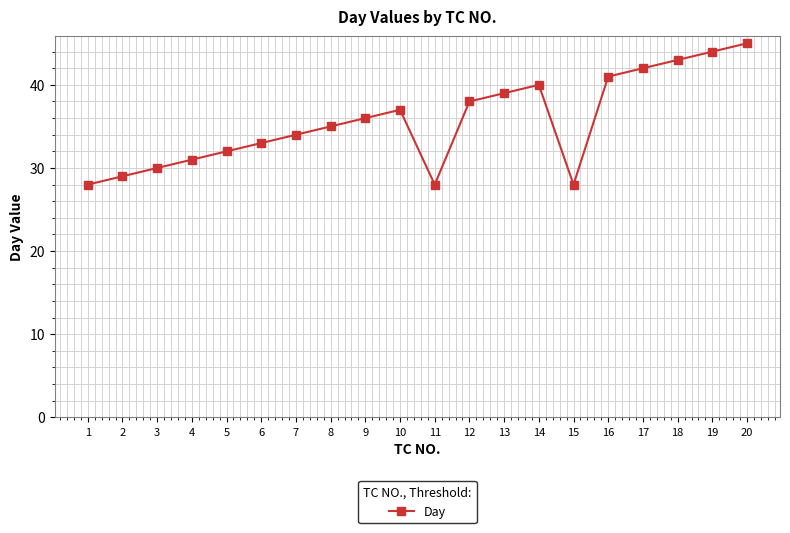

How many lines are shown in the chart?

1